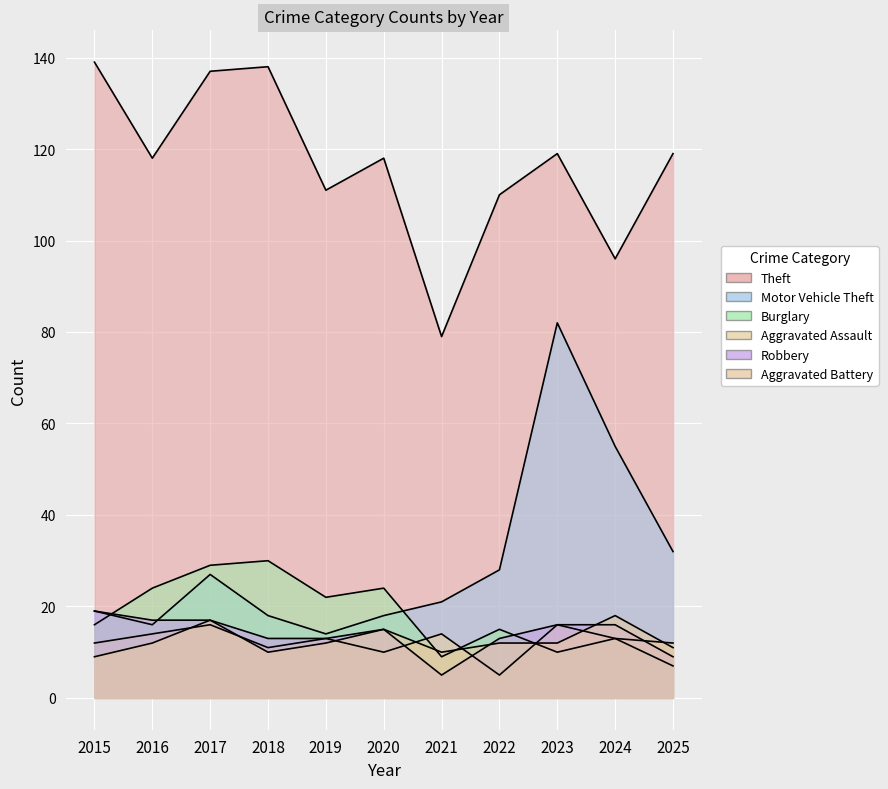

In Motor Vehicle Theft, how many points are higher than both neighbors (excluding endpoints)?

2